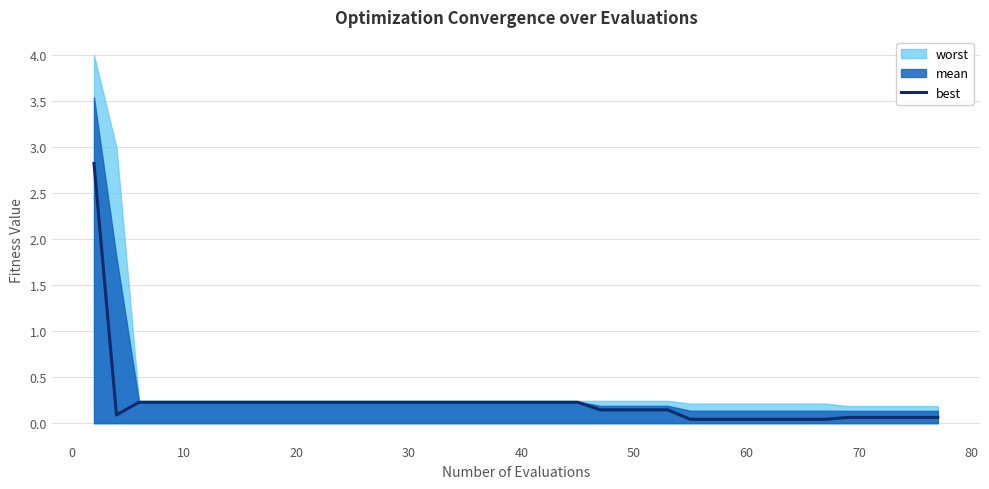

What is the maximum value for best?

2.8